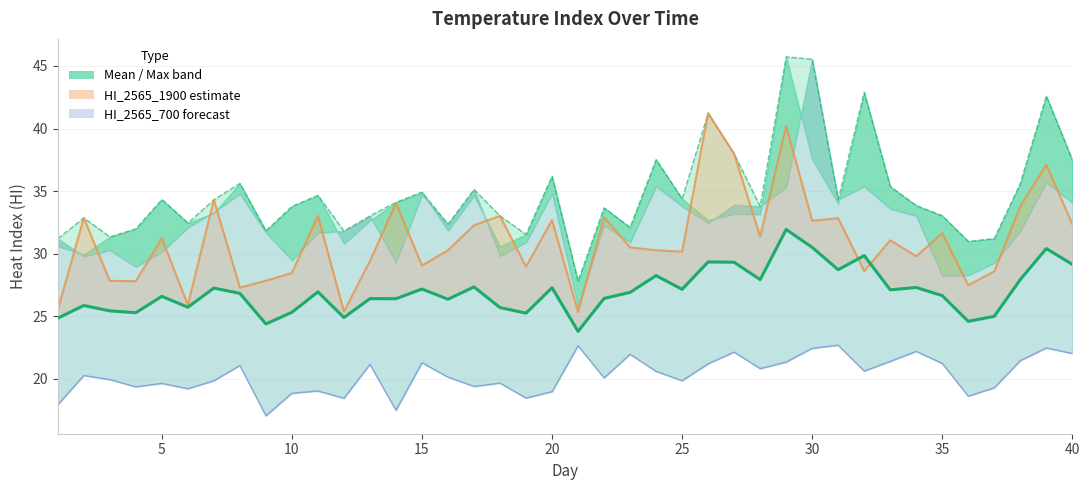

What is the smallest value displayed?

17.1